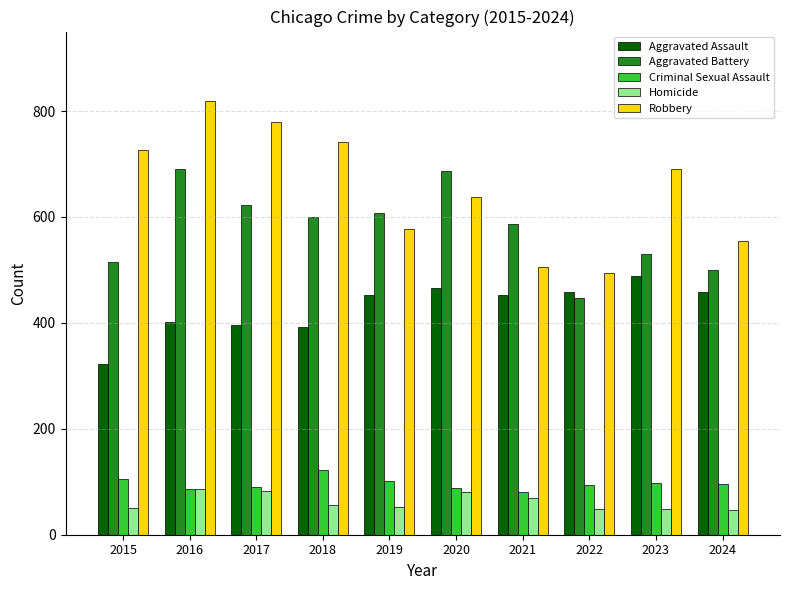

What is the value of the Criminal Sexual Assault bar at the 10th from the left?

95